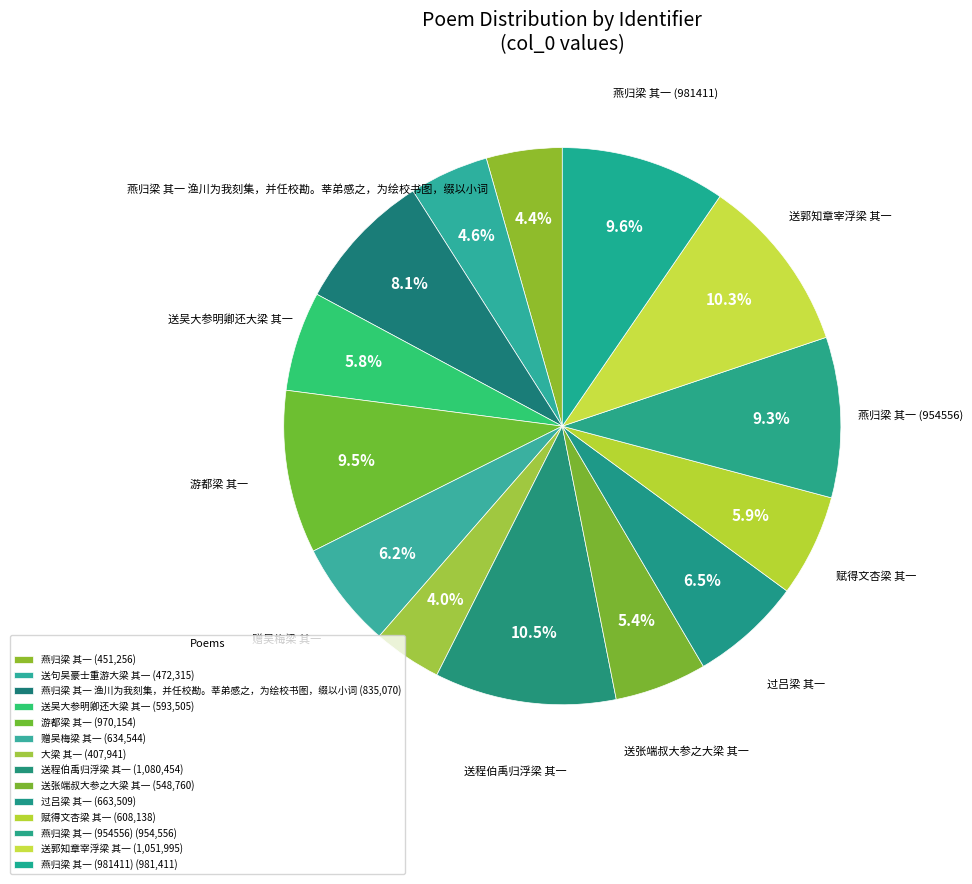

Is there a majority slice in this chart?

No